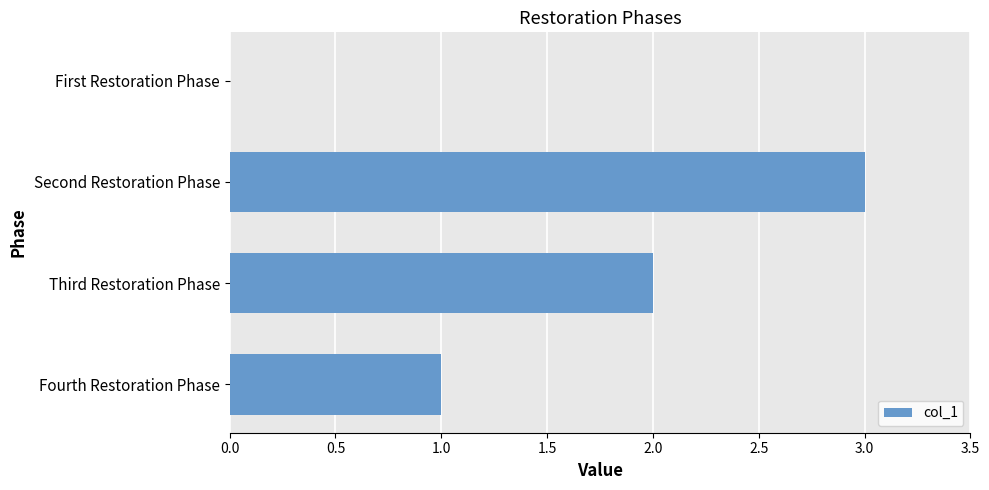

The chart shows a value of 1 at Second Restoration Phase. True or false?

False